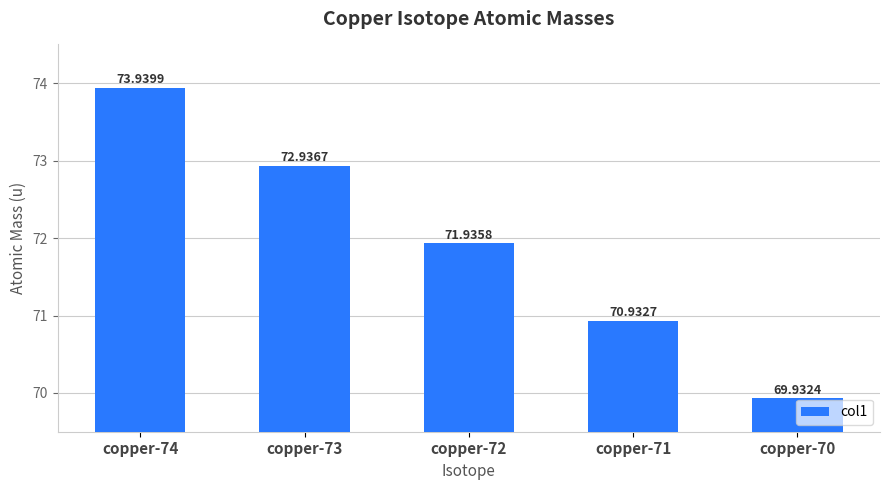

Is it true that the value at copper-74 is 73.9?

True